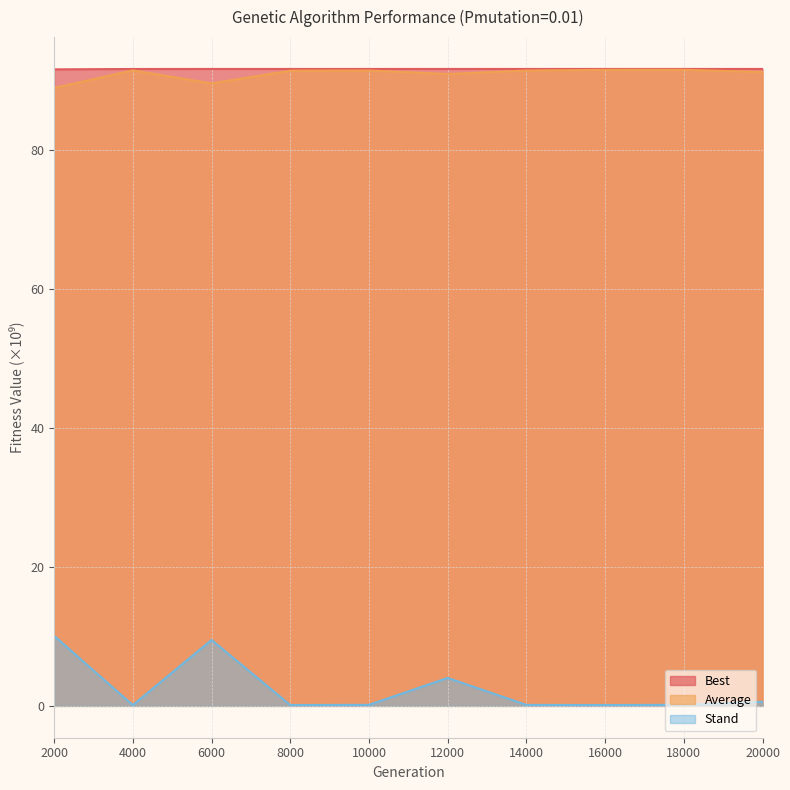

Which category has the lowest value in the Average series?

2000